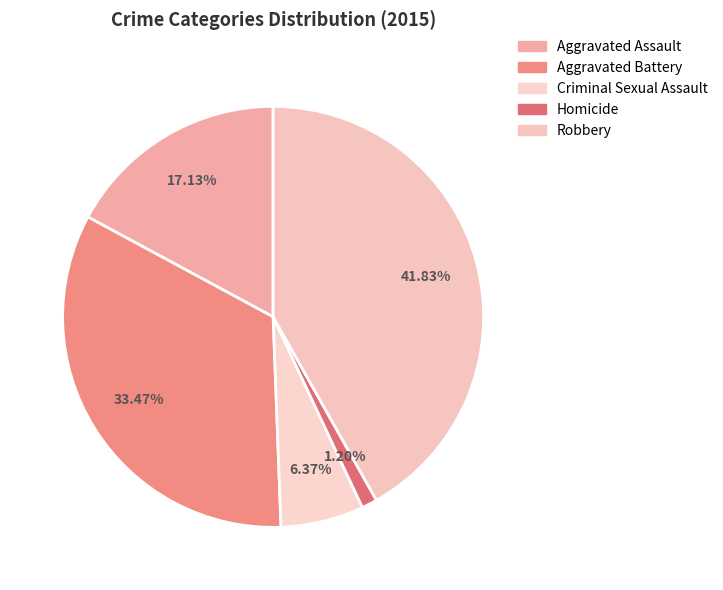

To the nearest percent, what is the difference between the Criminal Sexual Assault and Homicide slice percentages?

5%